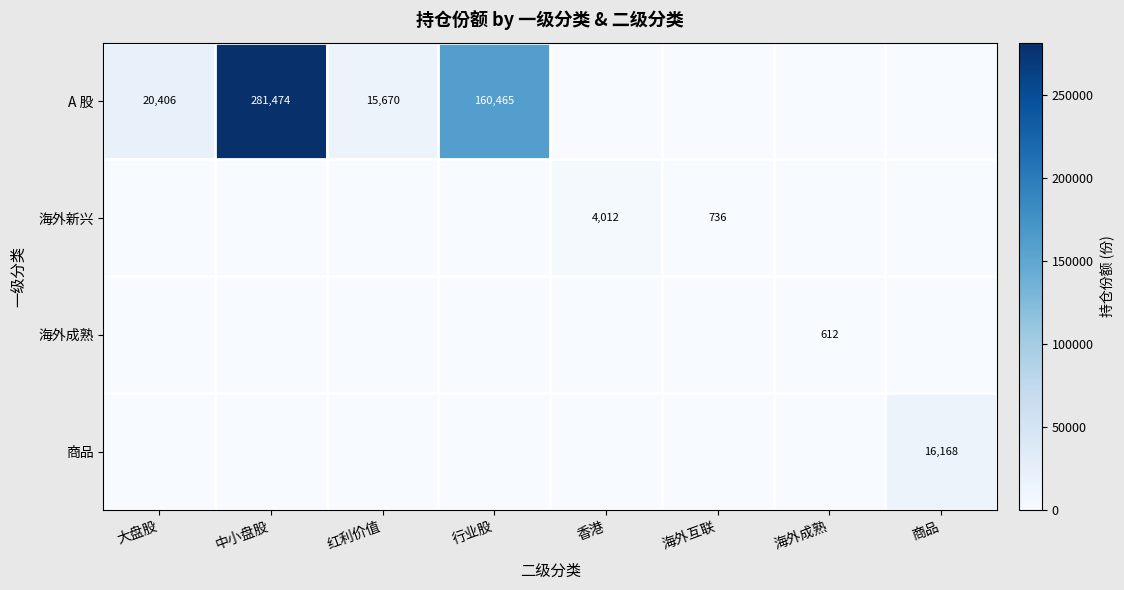

True or false: 海外成熟 has a value of 1014 at 海外成熟.

False